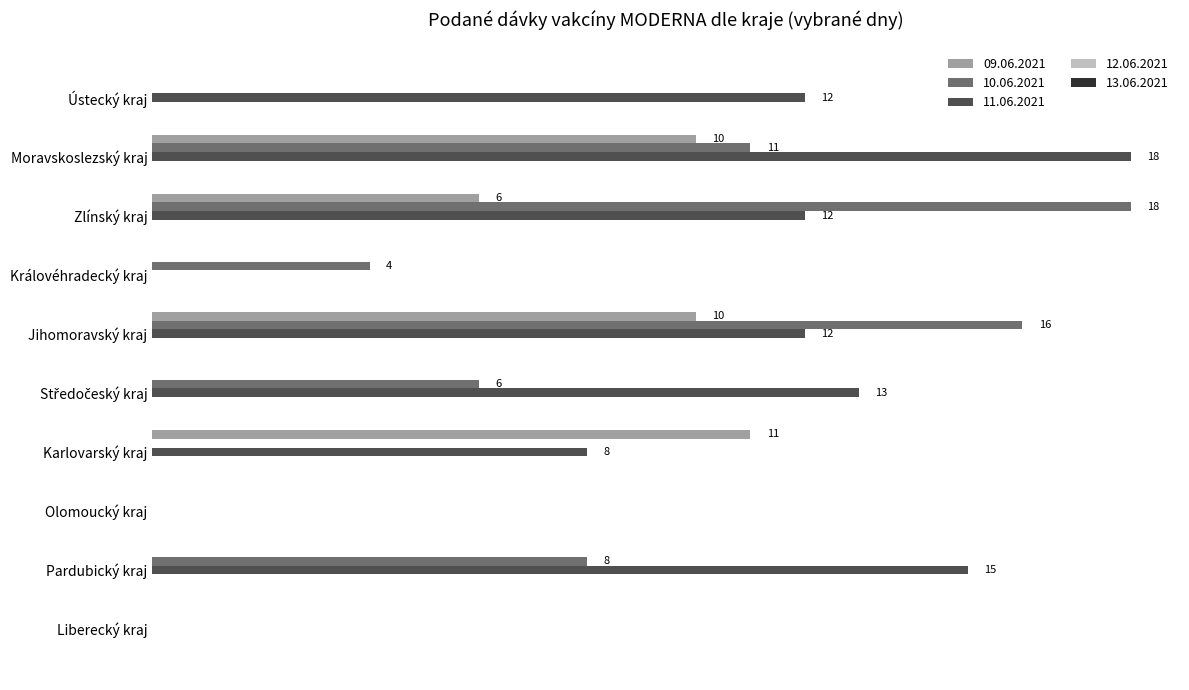

Is the value of 11.06.2021 at Jihomoravský kraj greater than the value of 09.06.2021 at Jihomoravský kraj?

Yes